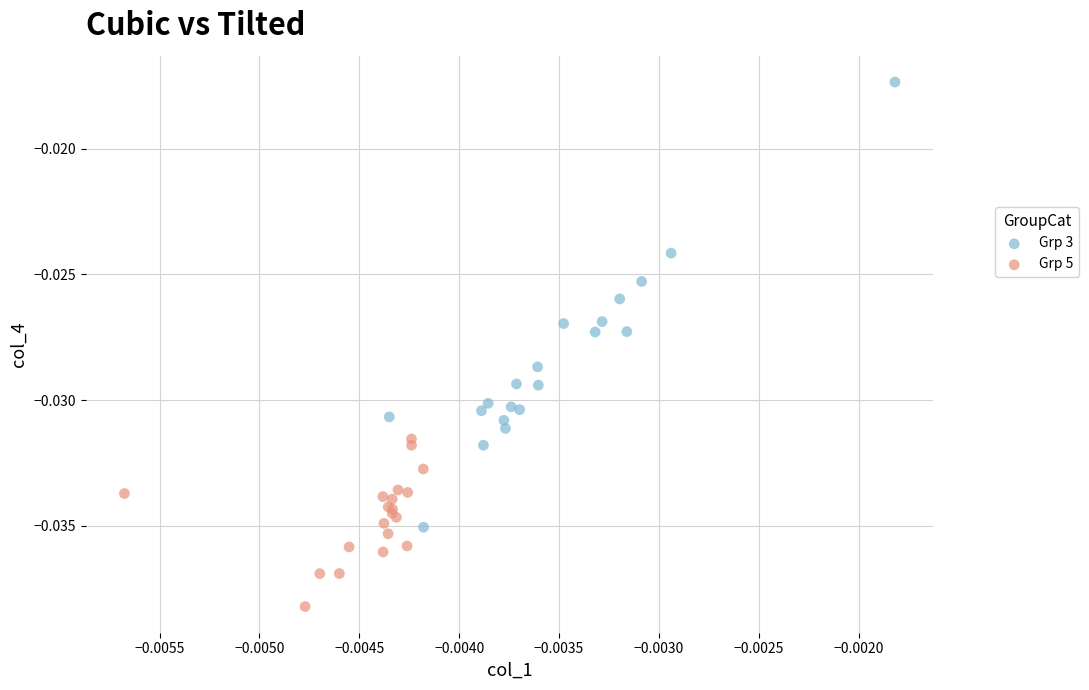

Which series contains the highest Y value?

Grp 3